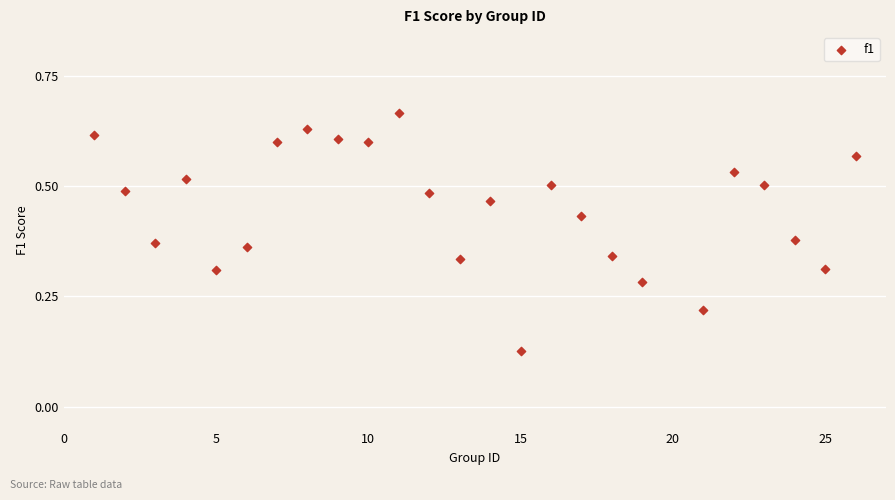

What is the range of X values (max minus min)?

25.0